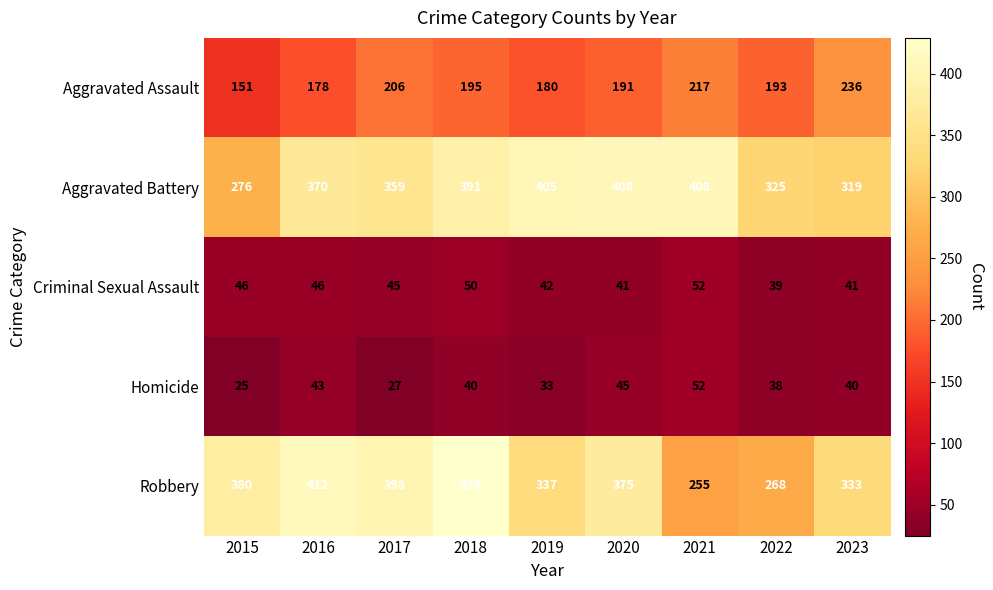

What is the difference between the maximum and minimum values in the Aggravated Battery series?

132